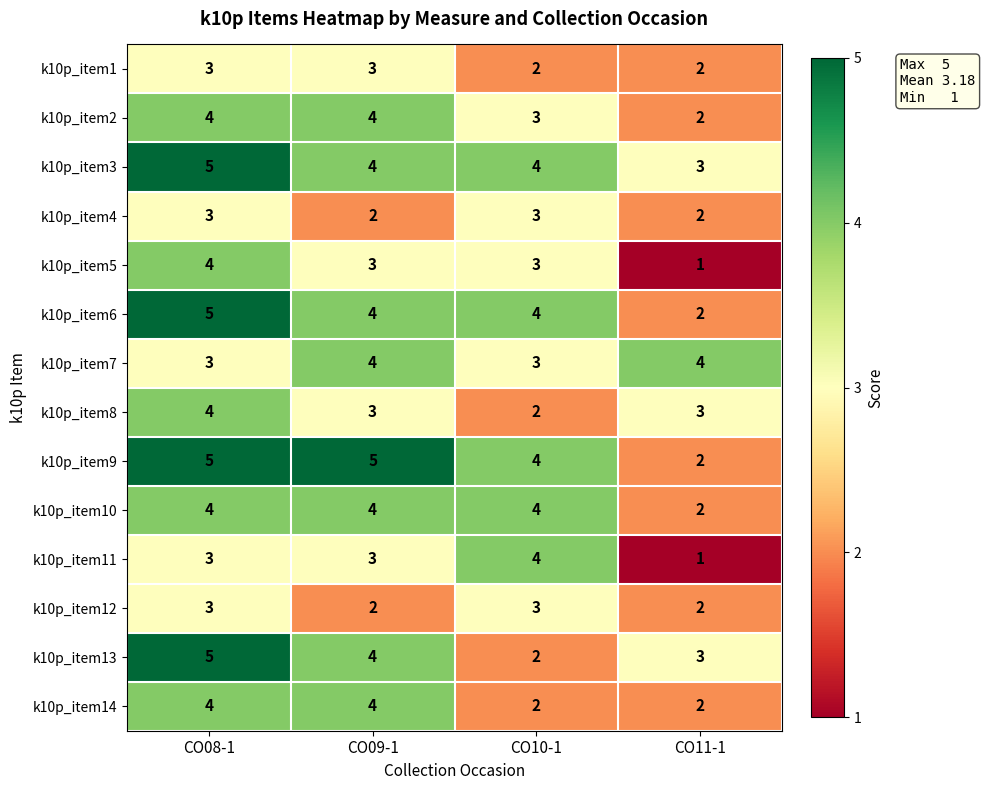

The k10p_item3 series shows 5 at CO11-1. True or false?

False